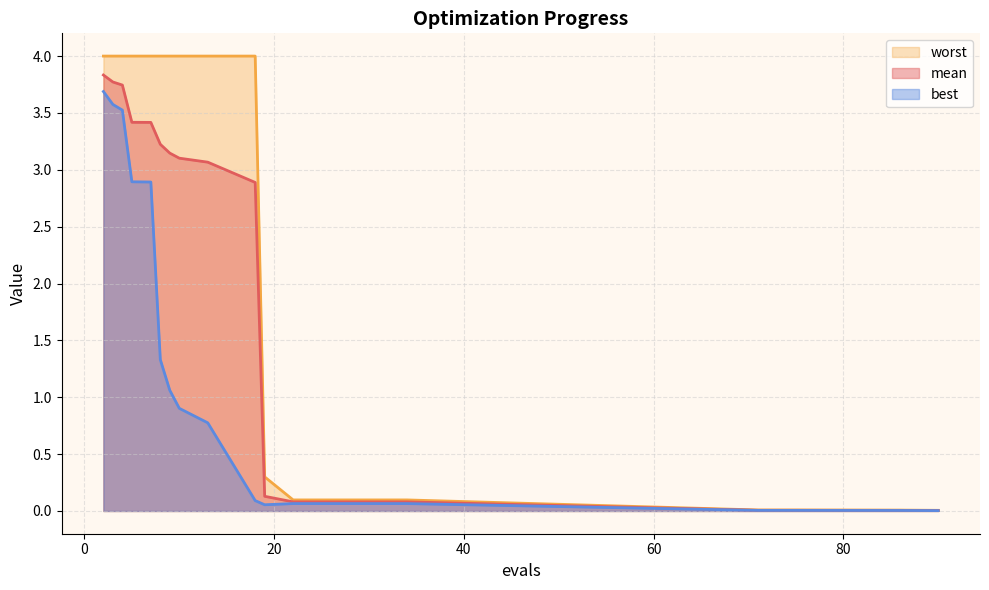

Is the value of worst at 22 greater than the value of mean at 10?

No